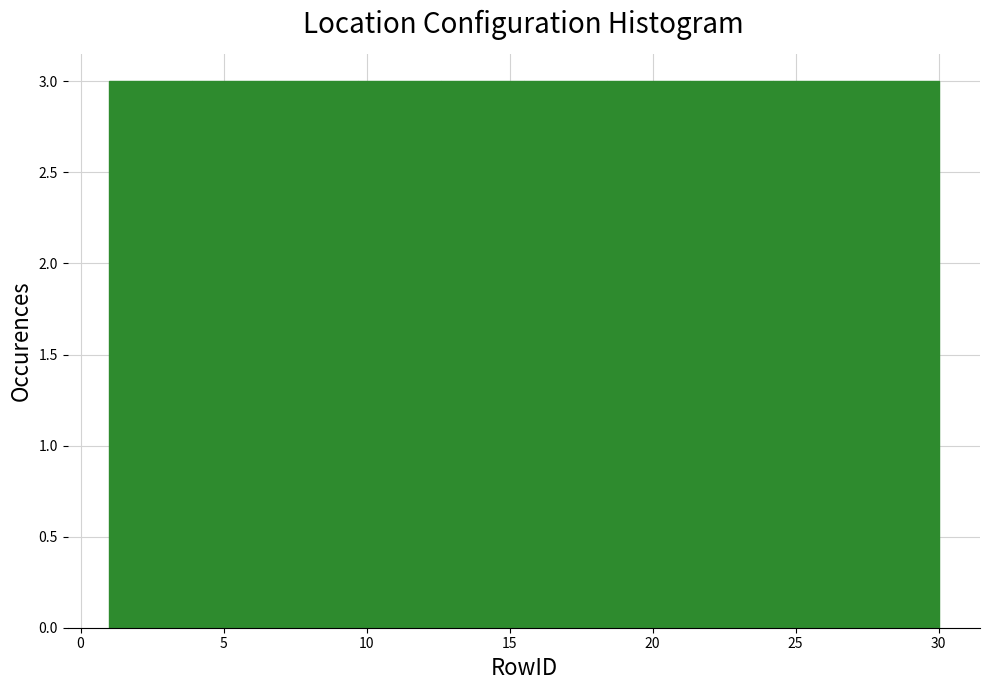

How tall is the bar that spans 24.2 to 27.1 on the x-axis? Neither the bar edges nor the heights are printed on the chart, so give them approximately, as read against the axes.

3